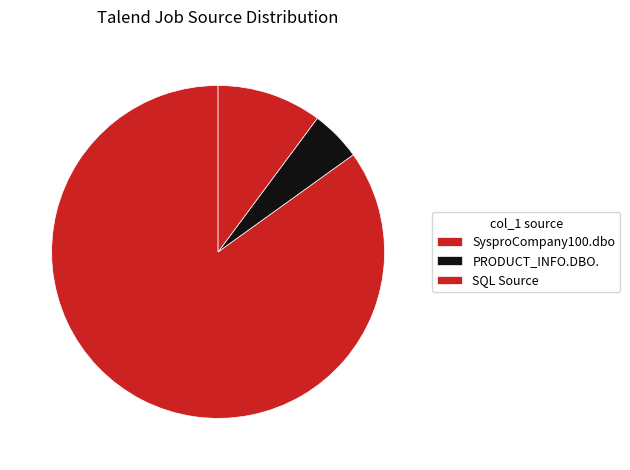

Count the number of slices in the pie.

3